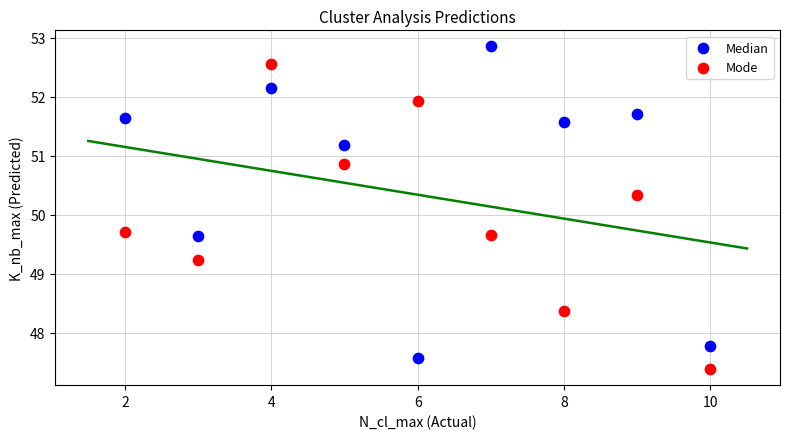

Across all data points, what is the range of Y values (max minus min)?

5.5